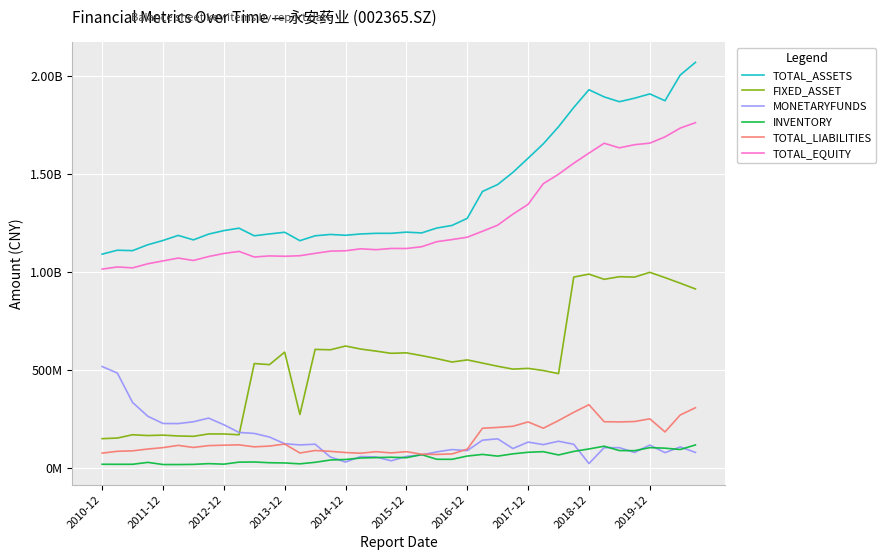

What is the greatest value displayed?

2068700062.8